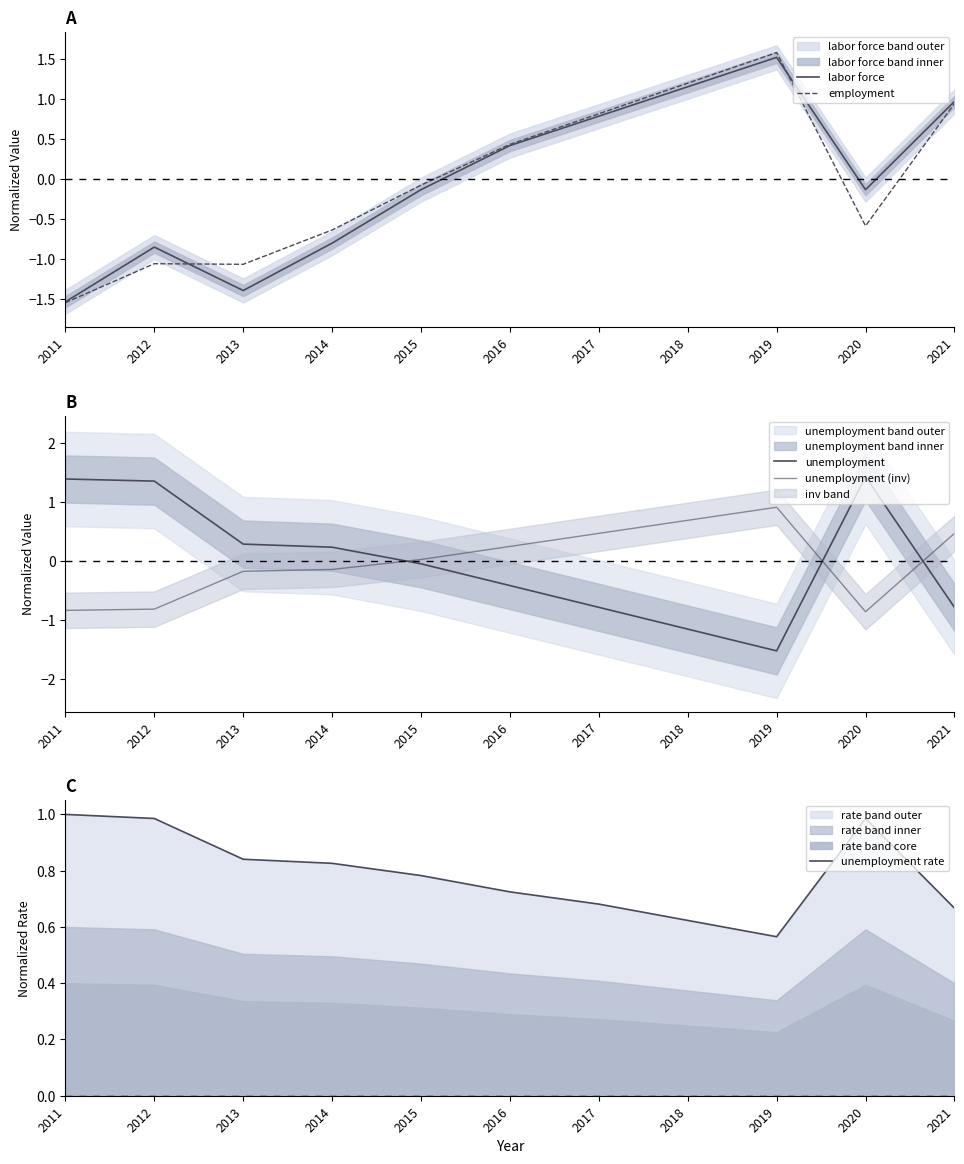

Which series has the largest total across all categories?

unemployment rate